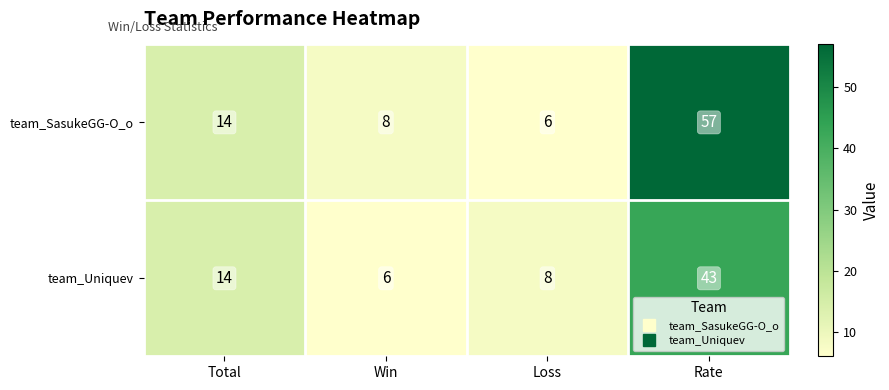

Which series has the largest total across all categories?

team_SasukeGG-O_o